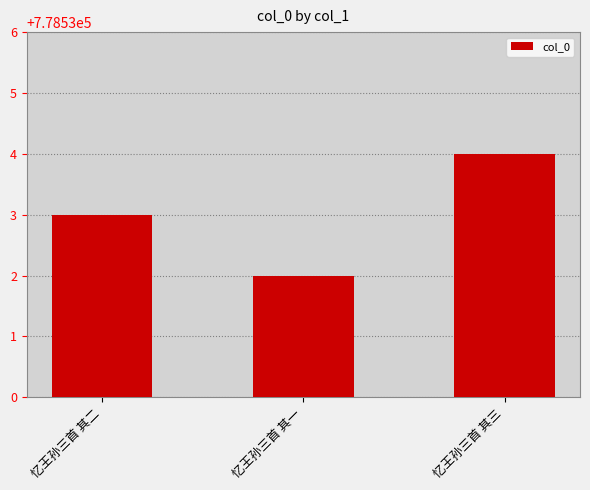

List the labels in order of value, smallest first.

忆王孙三首 其一, 忆王孙三首 其二, 忆王孙三首 其三